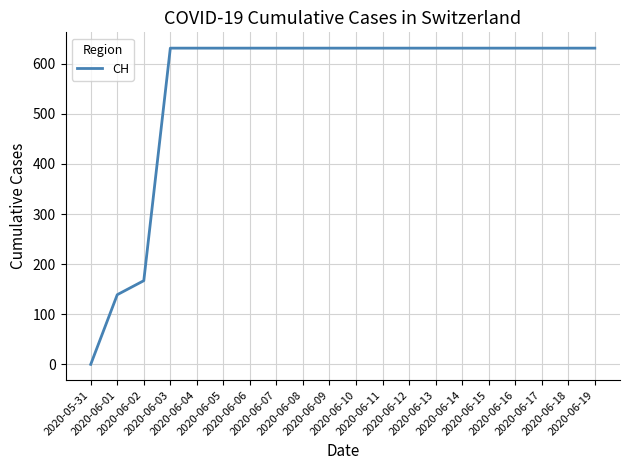

At which label is the value closest to 315?

2020-06-02